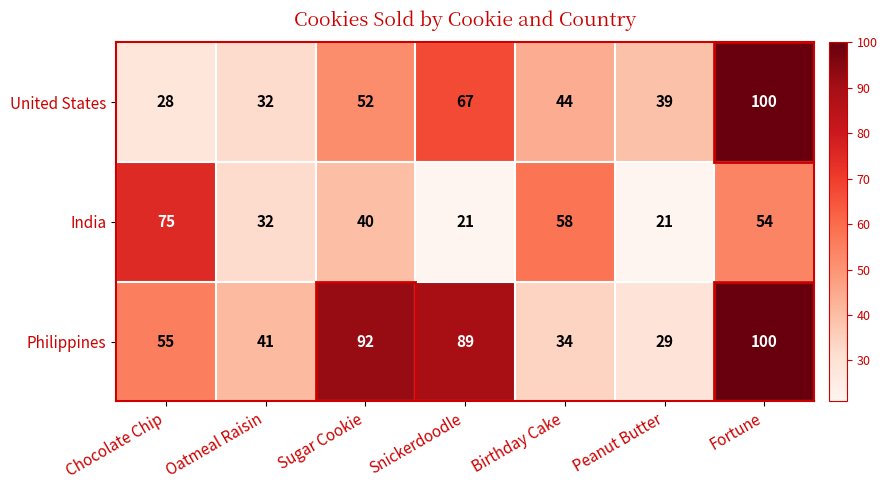

Read the India value at Birthday Cake.

58